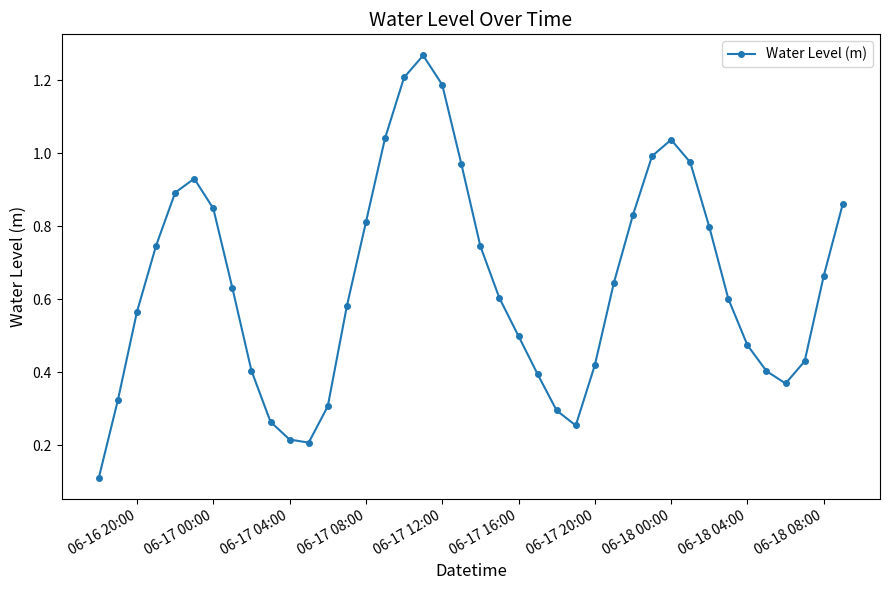

True or false: the data has more than 1 interior local peaks.

True